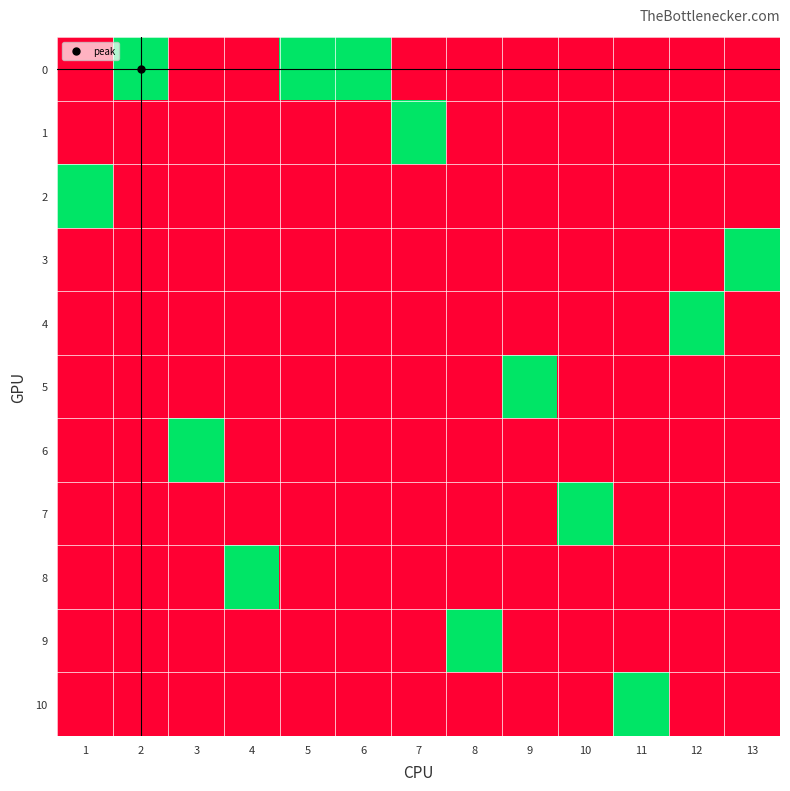

What is the difference between the highest and lowest values at 6?

1